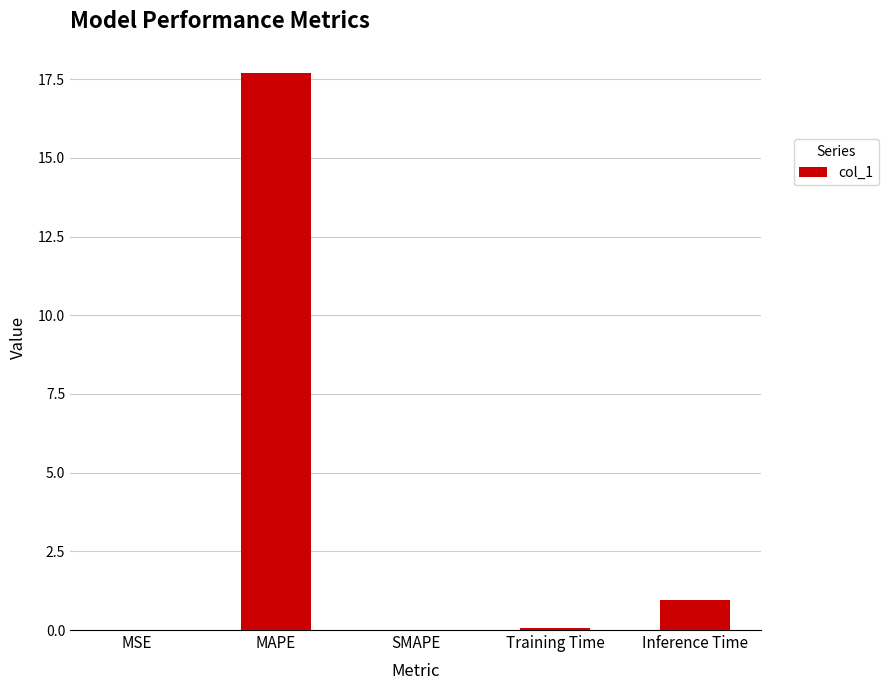

Between MAPE and MSE, which is larger?

MAPE